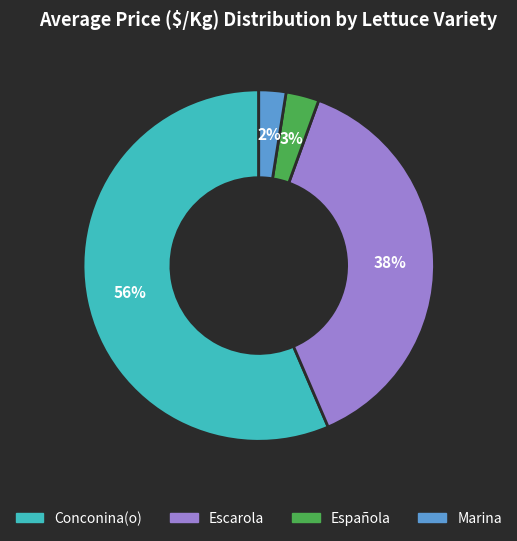

How many segments does this pie chart have?

4